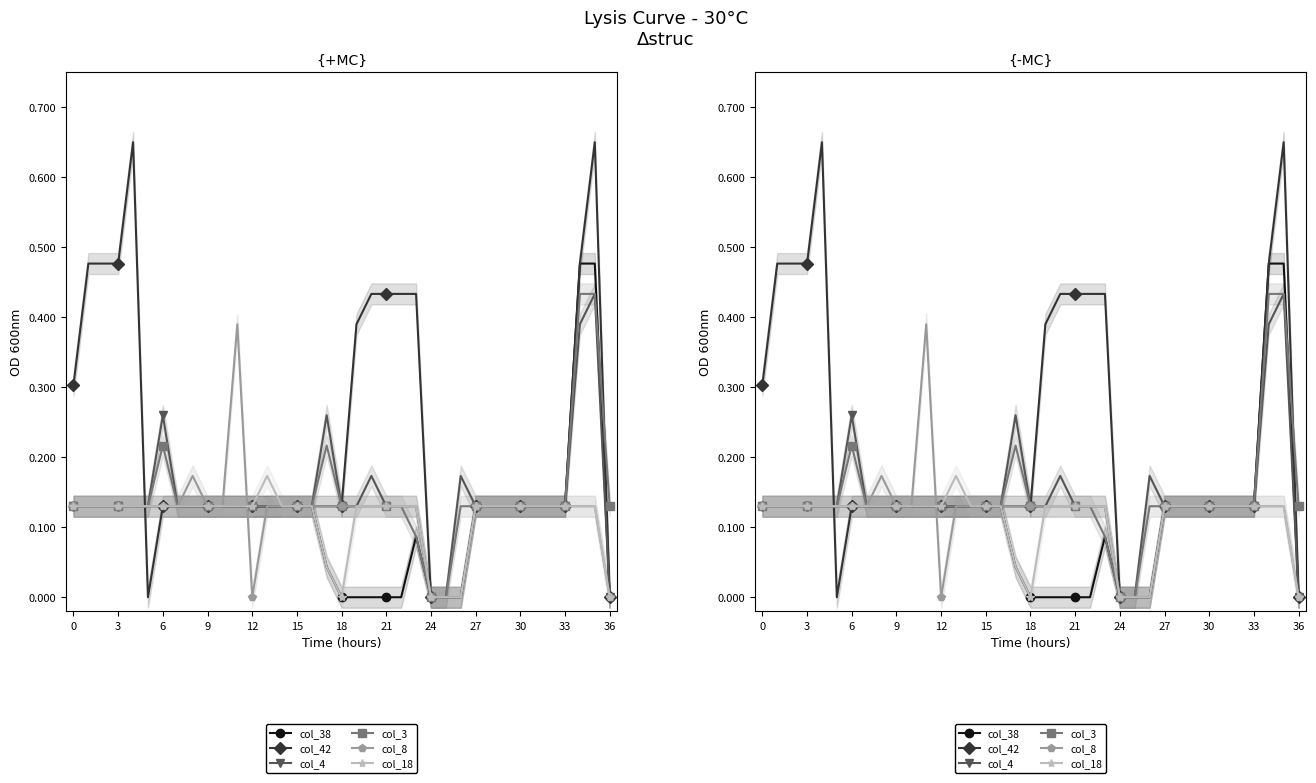

How many interior local peaks does the col_4 series have?

5